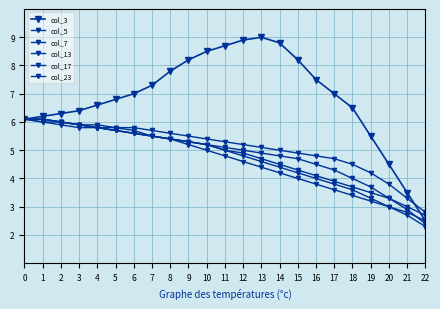

Is it true that col_7 equals 5.8 at 4?

True